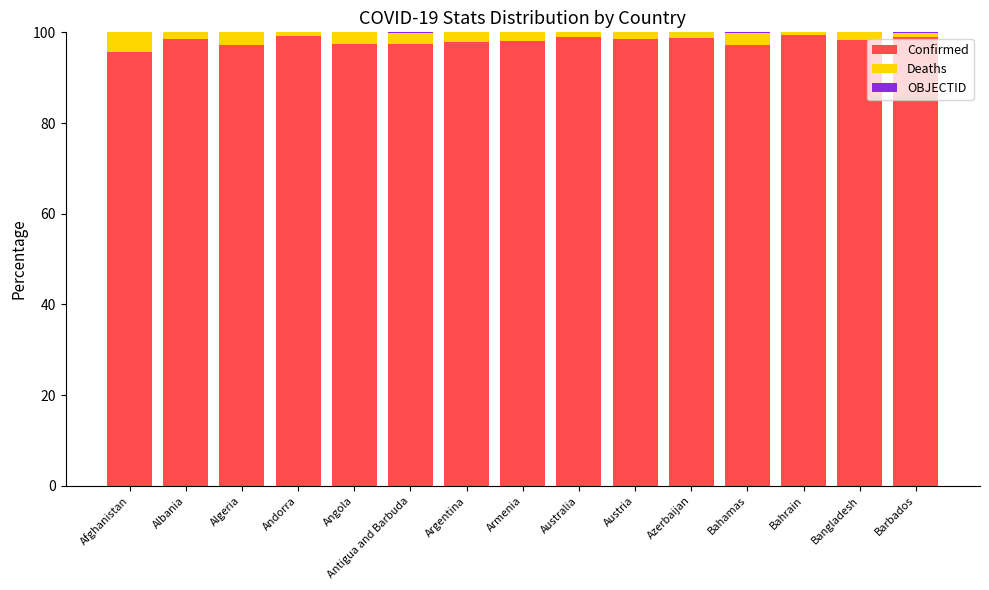

The value of Confirmed at Bahamas is 171.5. True or false?

False